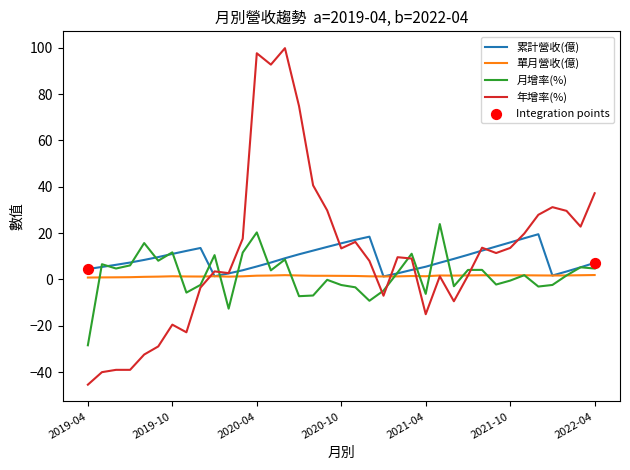

What is the highest value of the 累計營收(億) series?

19.5